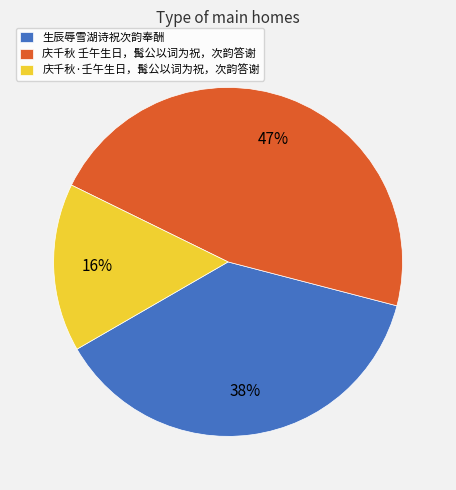

To the nearest percent, what is the combined percentage of 庆千秋 壬午生日，髯公以词为祝，次韵答谢 and 生辰辱雪湖诗祝次韵奉酬?

84%